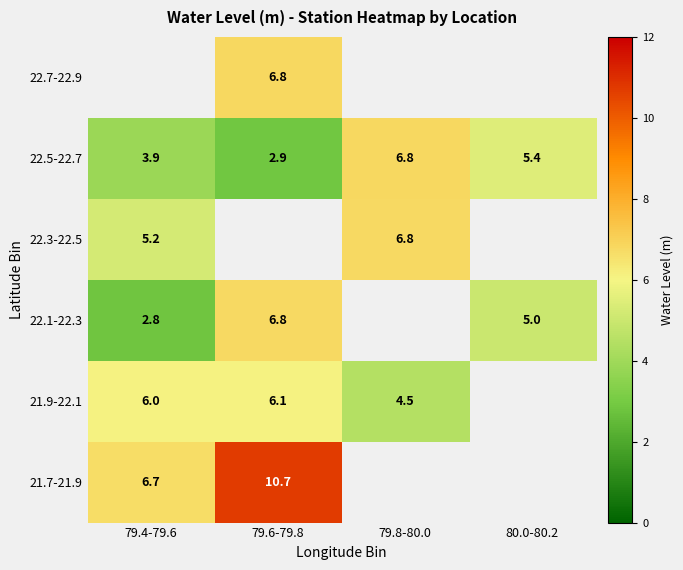

List the labels in order of 22.7-22.9 value, smallest first.

79.4-79.6, 79.6-79.8, 79.8-80.0, 80.0-80.2